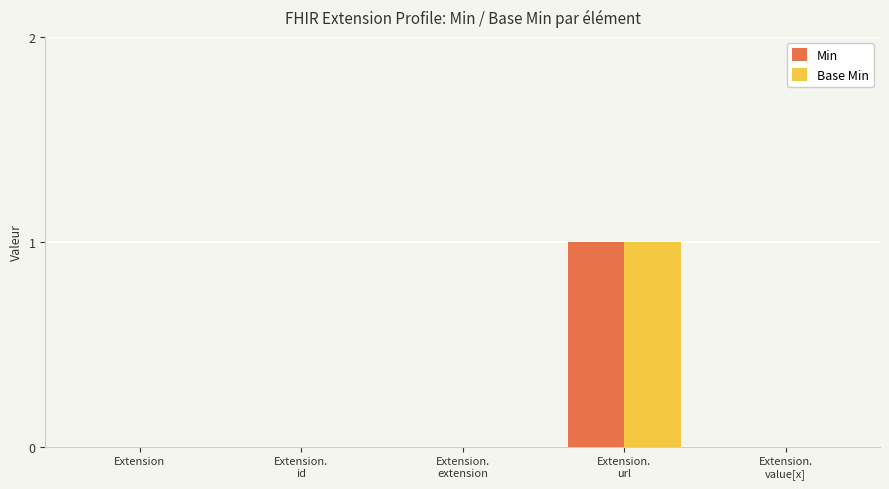

Are the bars horizontal?

No